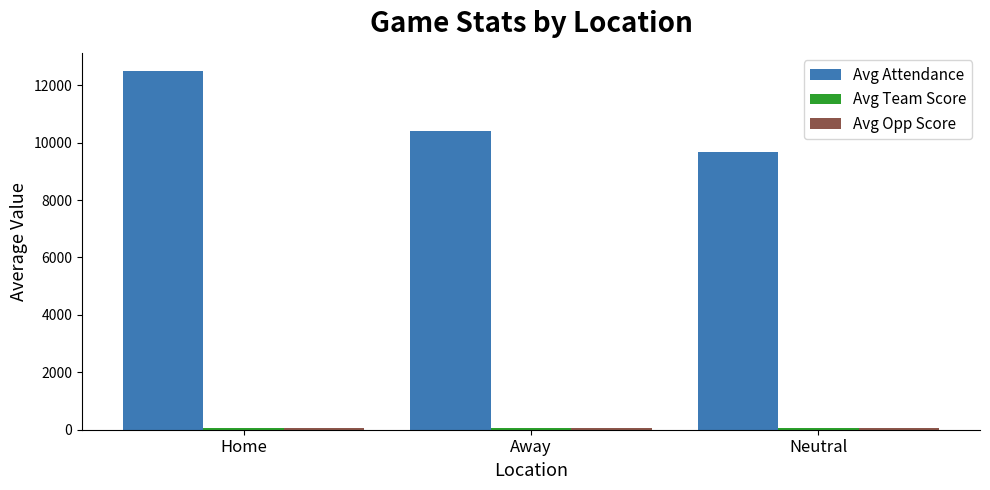

What is the greatest value displayed?

12503.5